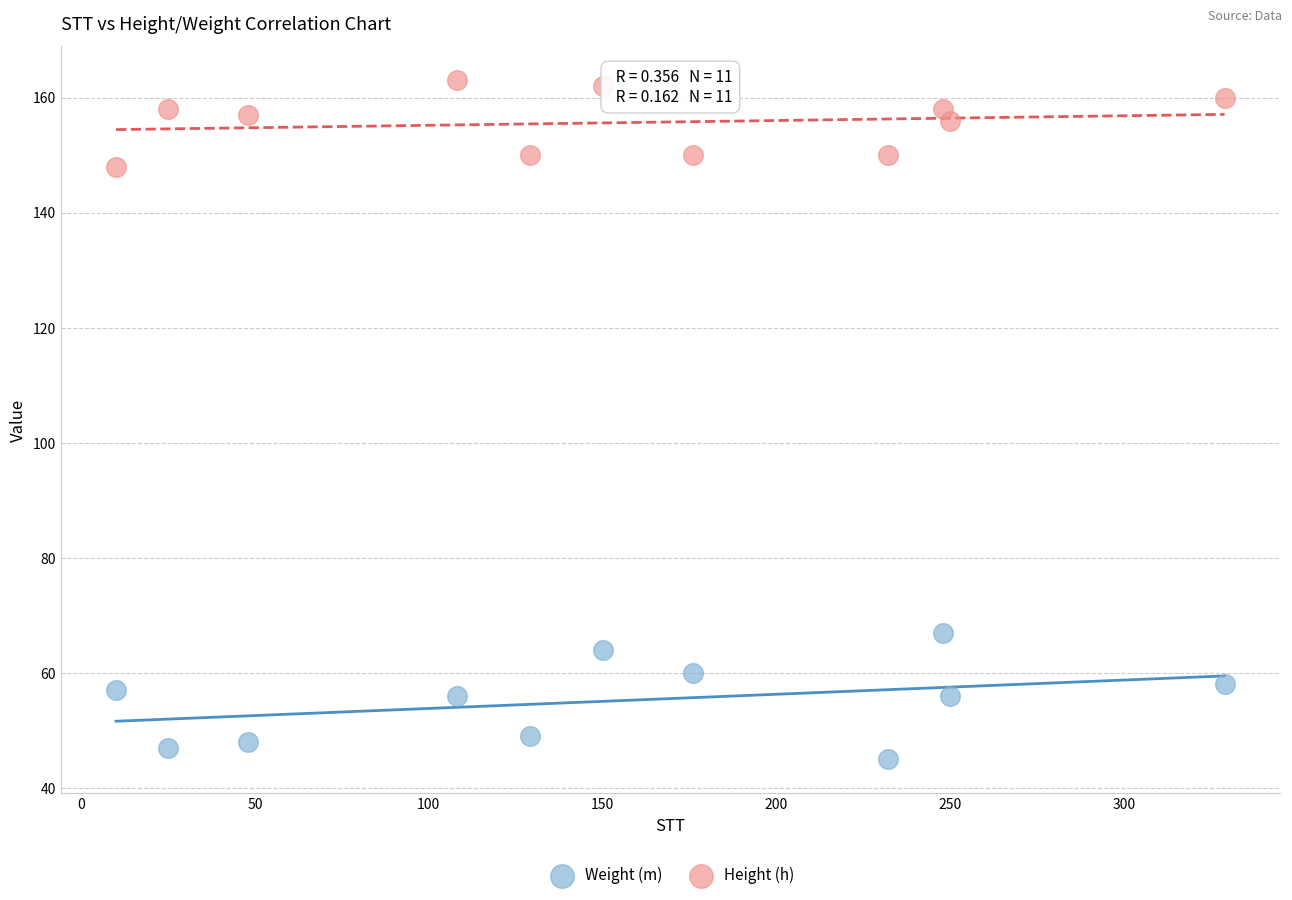

Across all series, what Y value is closest to 104?

67